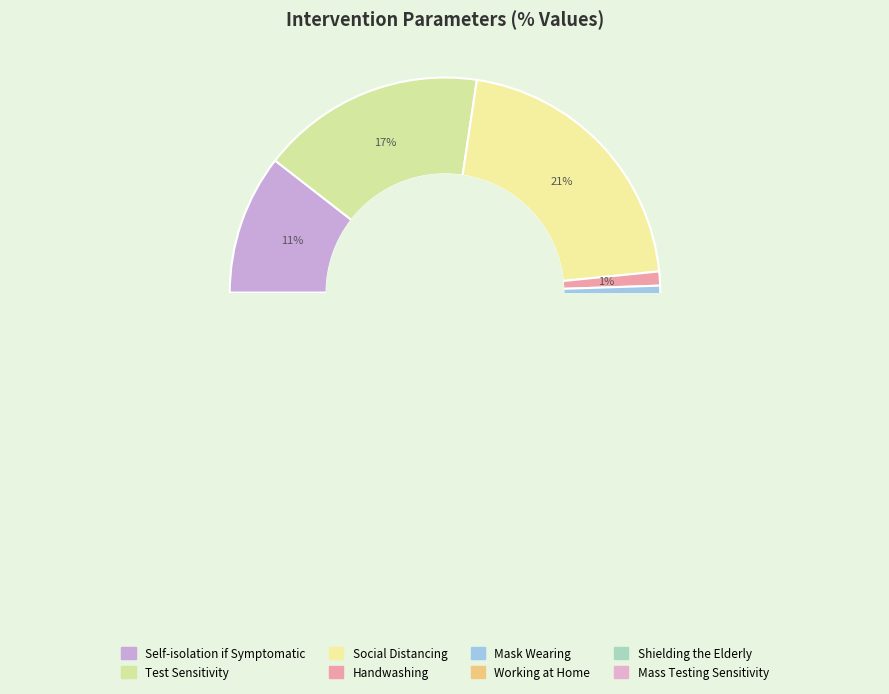

The Self-isolation if Symptomatic slice represents 11% of the pie. True or false?

True